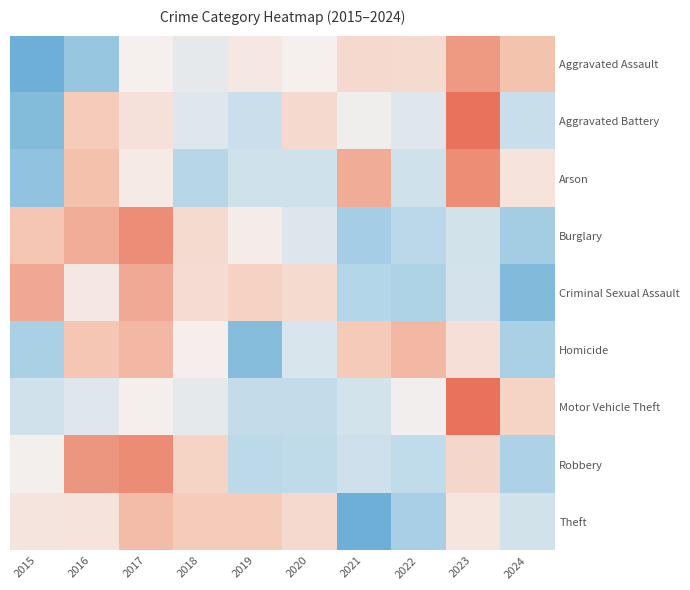

Reading right to left, transcribe all the data shown in this chart.

Aggravated Assault: 2024=1.0	2023=1.5	2022=0.5	2021=0.5	2020=0.0	2019=0.2	2018=-0.3	2017=0.0	2016=-1.4	2015=-2.0
Aggravated Battery: 2024=-0.7	2023=2.2	2022=-0.3	2021=-0.1	2020=0.5	2019=-0.7	2018=-0.4	2017=0.3	2016=0.8	2015=-1.7
Arson: 2024=0.3	2023=1.7	2022=-0.6	2021=1.3	2020=-0.6	2019=-0.6	2018=-1.0	2017=0.1	2016=1.0	2015=-1.5
Burglary: 2024=-1.3	2023=-0.6	2022=-1.0	2021=-1.2	2020=-0.4	2019=0.1	2018=0.5	2017=1.7	2016=1.3	2015=0.9
Criminal Sexual Assault: 2024=-1.7	2023=-0.5	2022=-1.1	2021=-1.0	2020=0.5	2019=0.7	2018=0.4	2017=1.3	2016=0.2	2015=1.3
Homicide: 2024=-1.2	2023=0.4	2022=1.1	2021=0.8	2020=-0.4	2019=-1.6	2018=0.0	2017=1.1	2016=0.9	2015=-1.2
Motor Vehicle Theft: 2024=0.6	2023=2.7	2022=-0.1	2021=-0.5	2020=-0.8	2019=-0.8	2018=-0.3	2017=-0.0	2016=-0.3	2015=-0.6
Robbery: 2024=-1.1	2023=0.6	2022=-0.9	2021=-0.6	2020=-0.9	2019=-0.9	2018=0.7	2017=1.7	2016=1.5	2015=-0.0
Theft: 2024=-0.6	2023=0.2	2022=-1.2	2021=-2.3	2020=0.5	2019=0.8	2018=0.8	2017=1.1	2016=0.3	2015=0.3